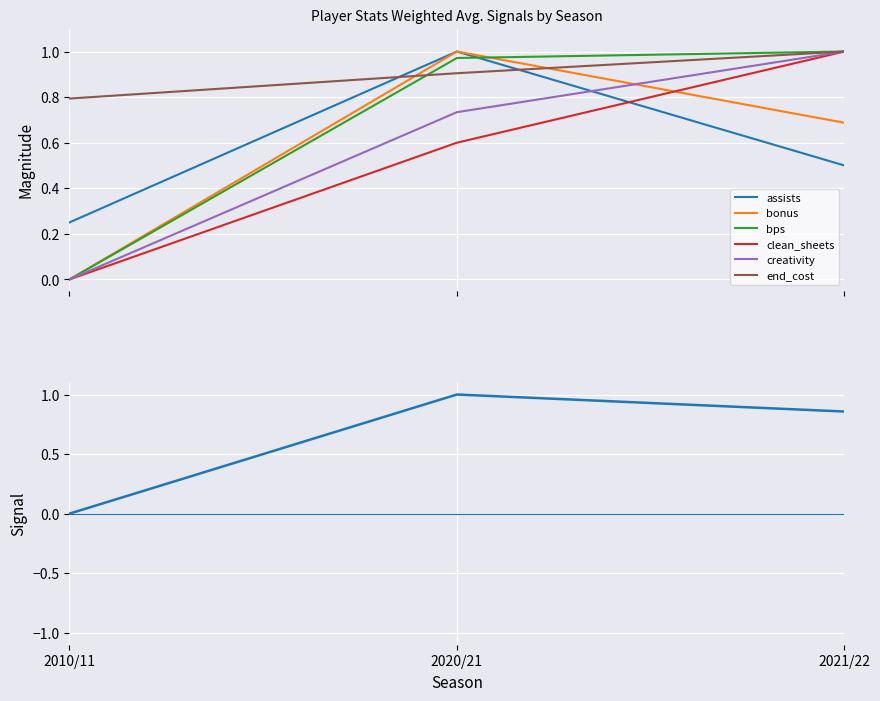

Is it true that clean_sheets equals 1.0 at 2021/22?

True